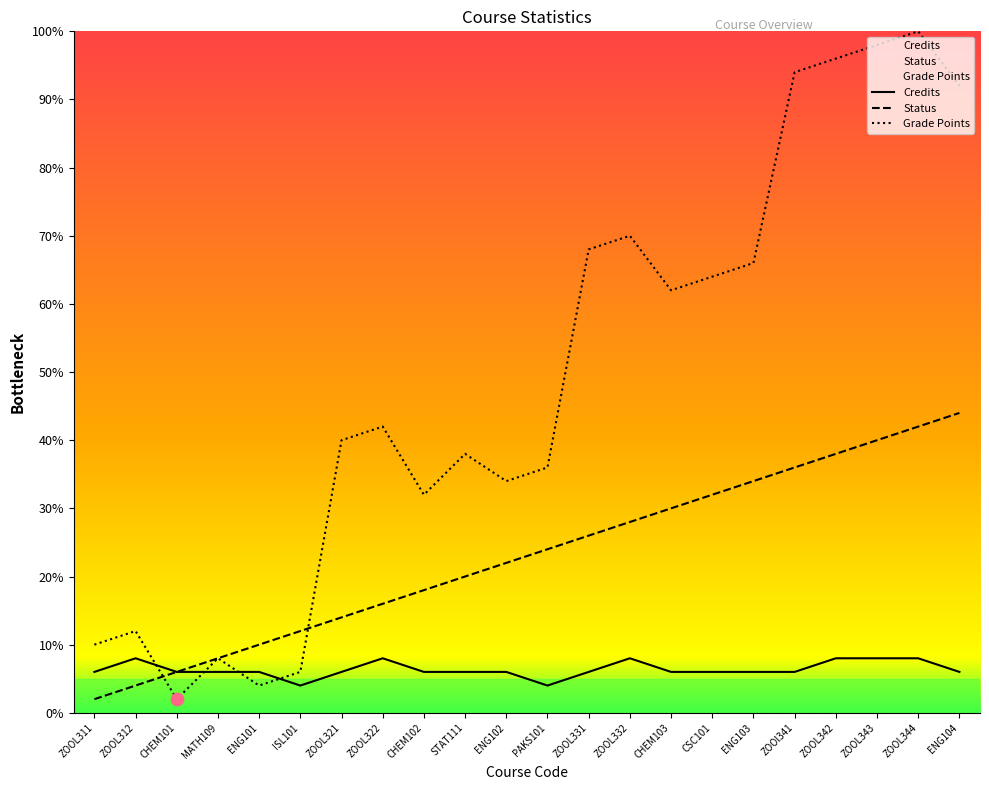

Which series has the widest spread of Y values?

Grade Points